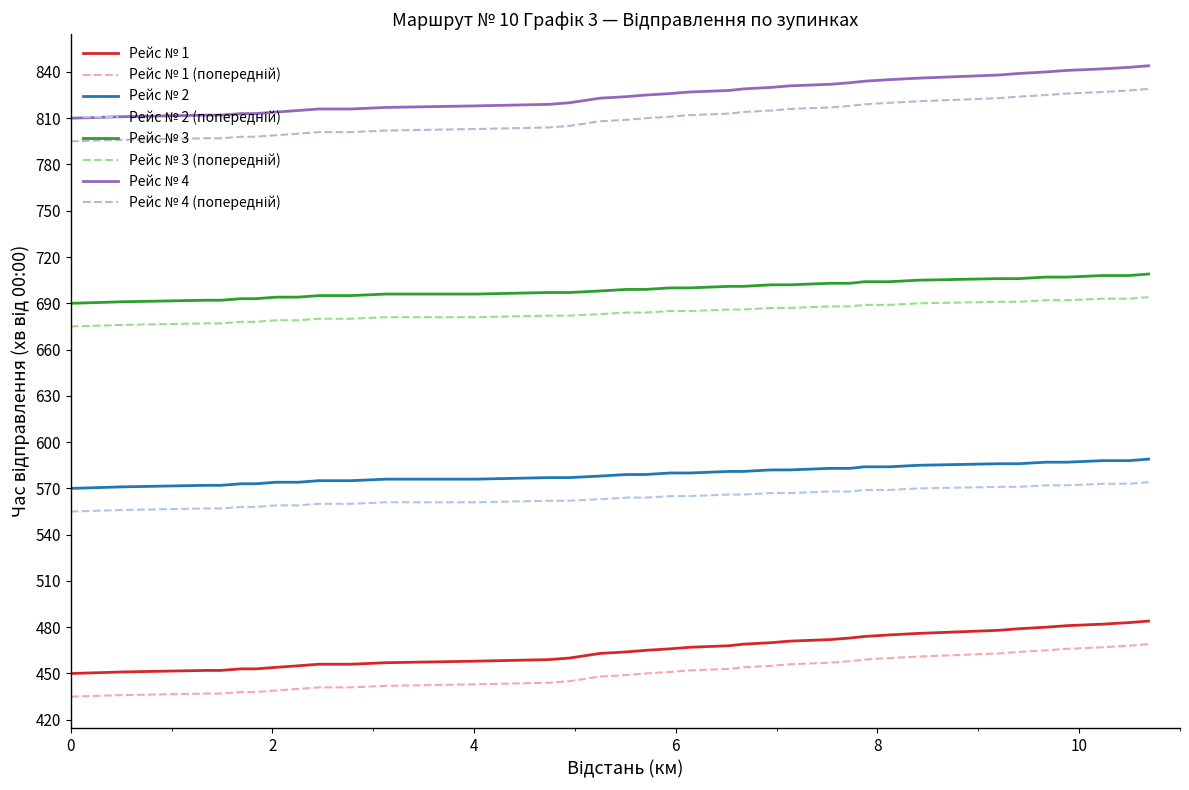

True or false: Рейс № 2 and Рейс № 4 intersect in this chart.

False